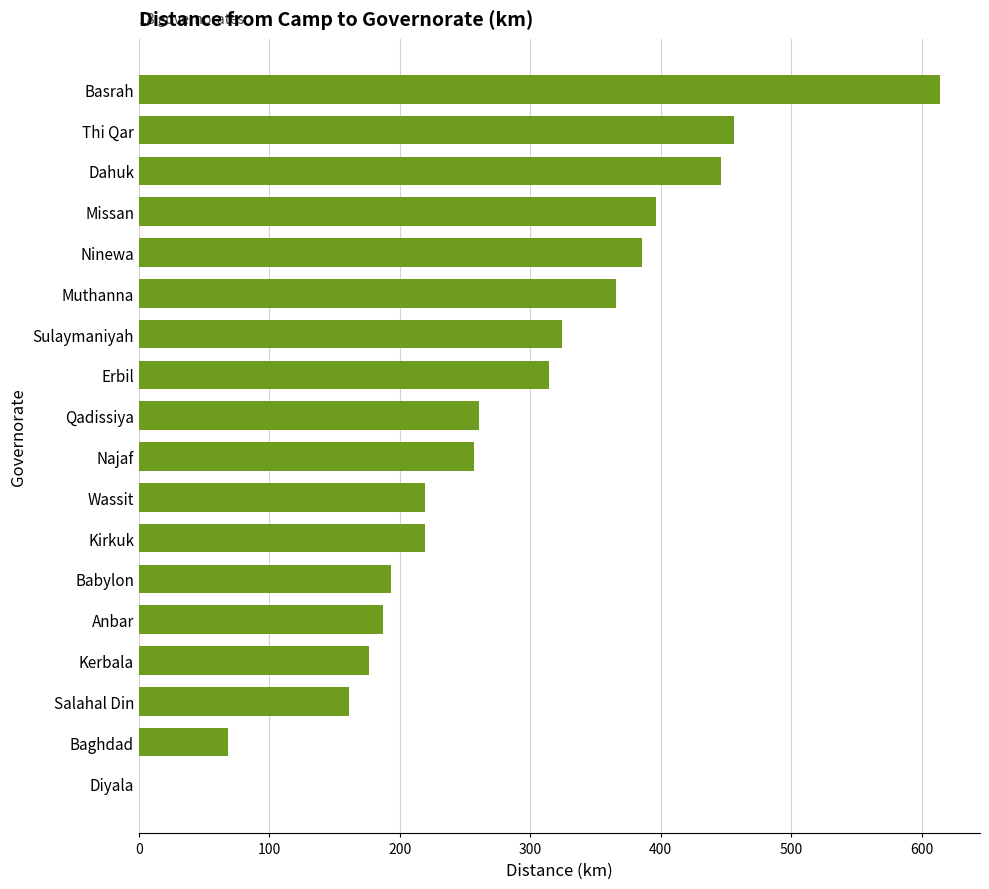

What value does the data have at Kirkuk?

219.0